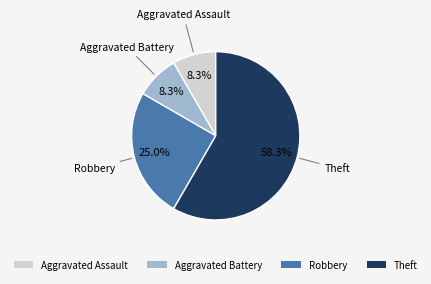

Is it true that Robbery is 13% of the pie?

False